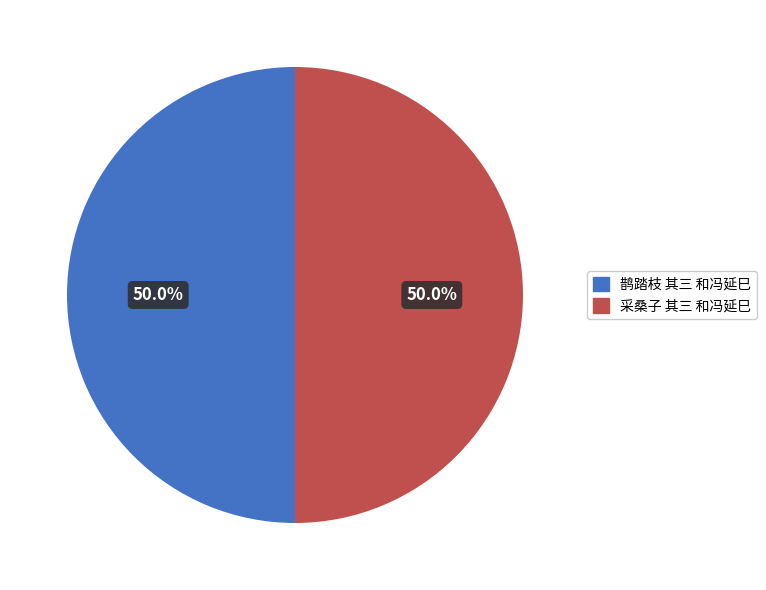

Combined, do 采桑子 其三 和冯延巳 and 鹊踏枝 其三 和冯延巳 account for over 50%?

Yes